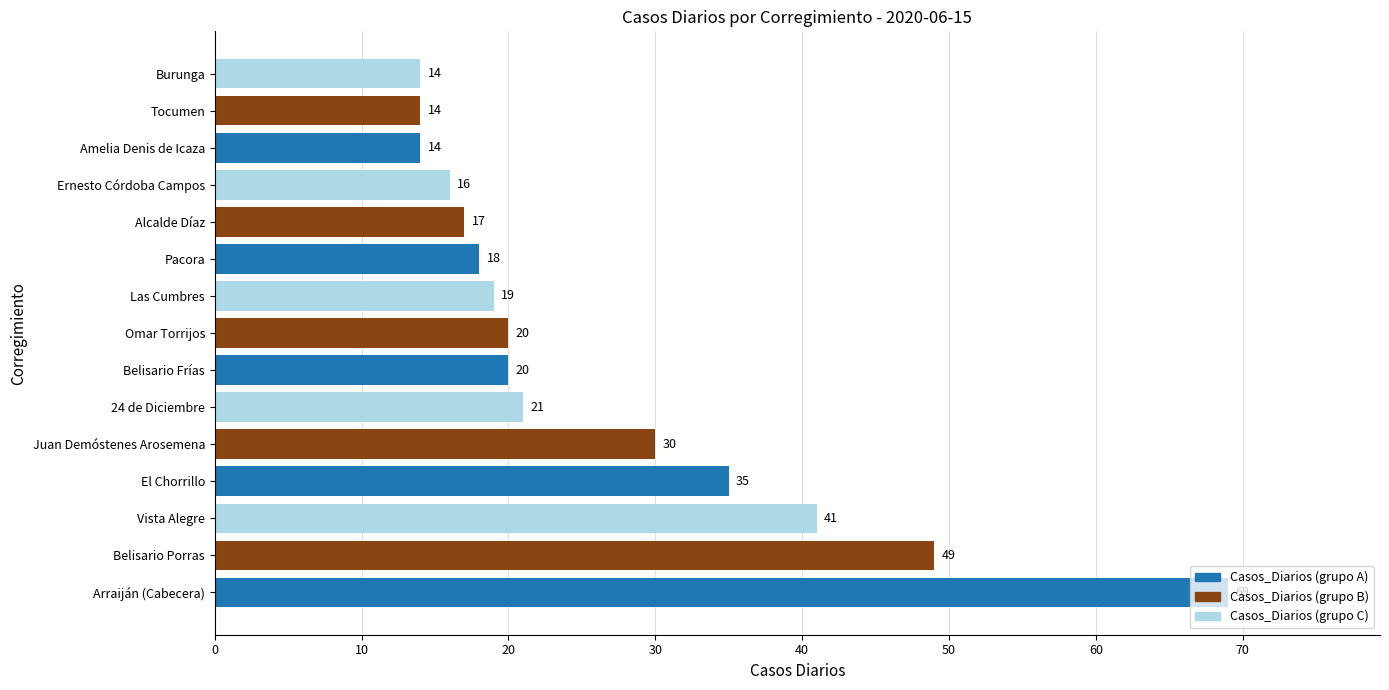

How many series are shown in this chart?

1